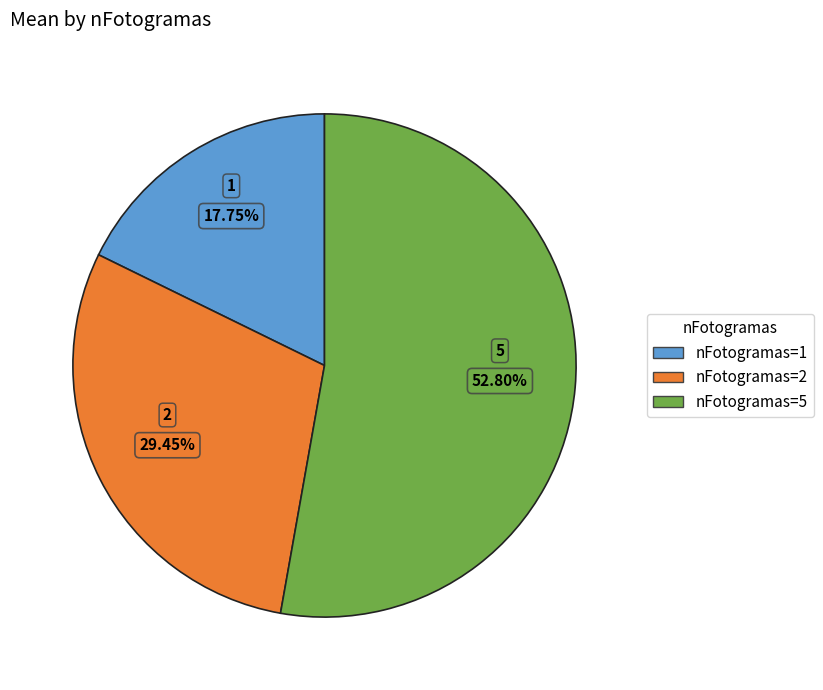

Is there any slice that represents more than half of the pie?

Yes